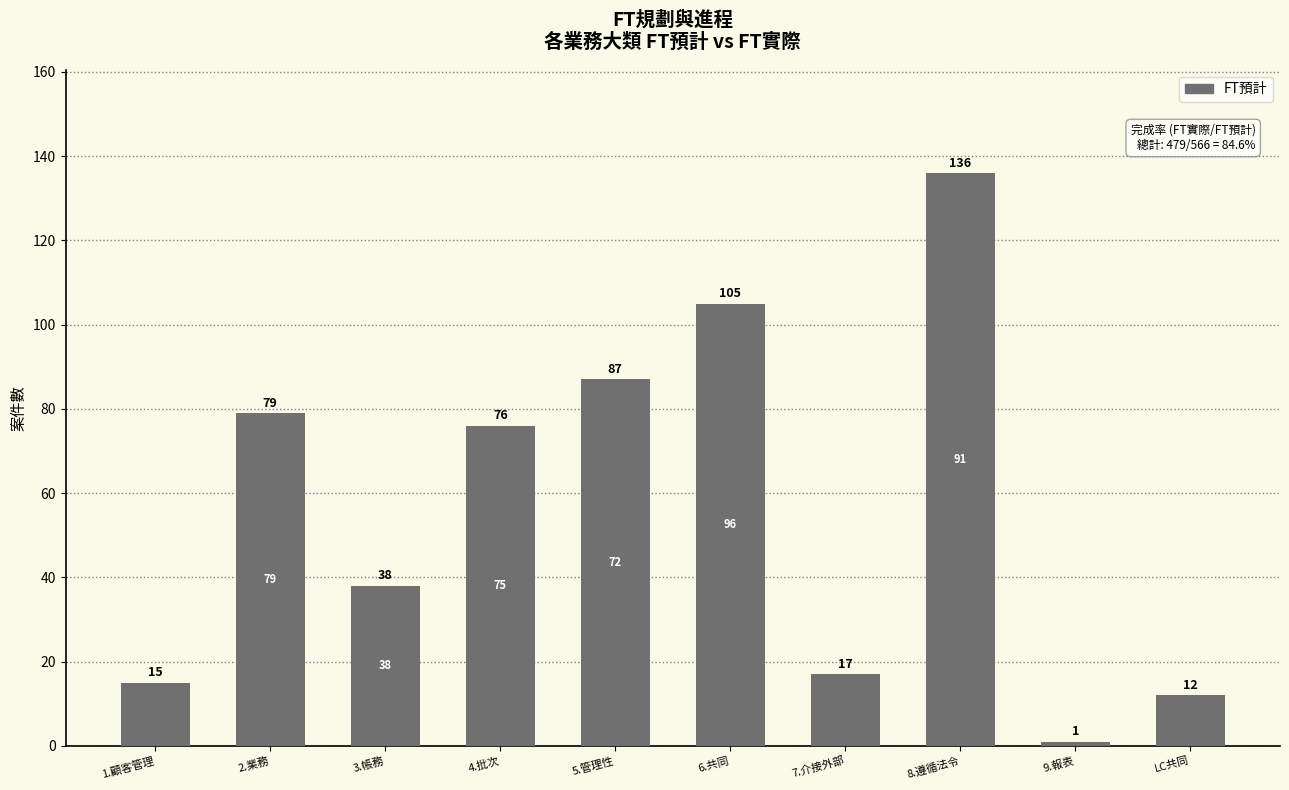

How many bars are there in total?

10